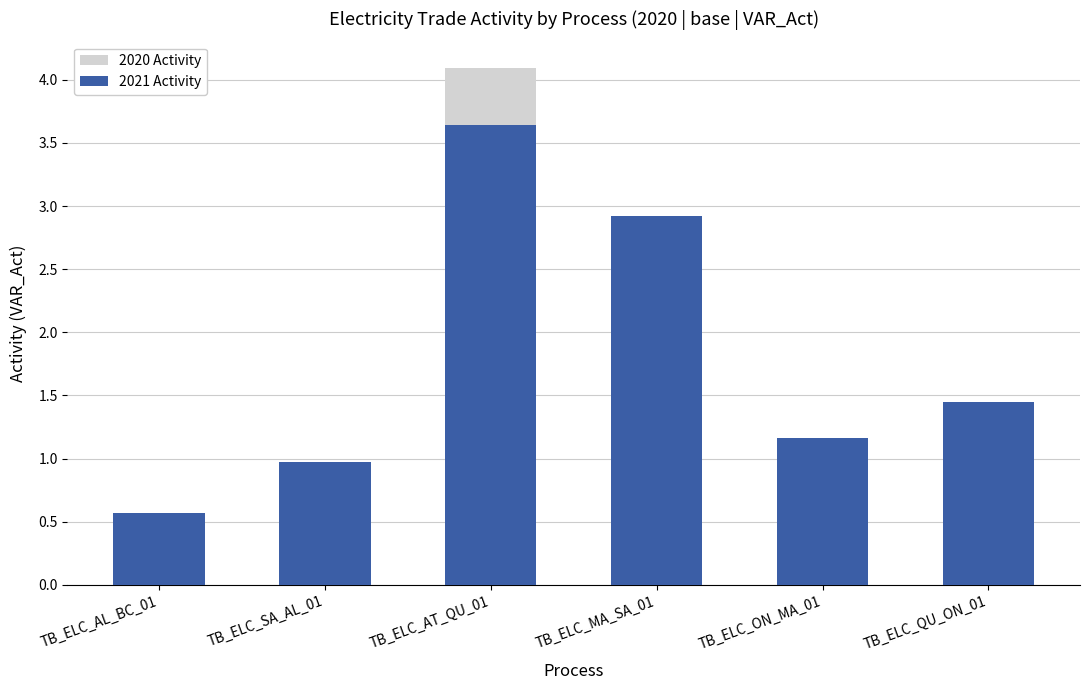

At how many categories does at least one series exceed 0?

6